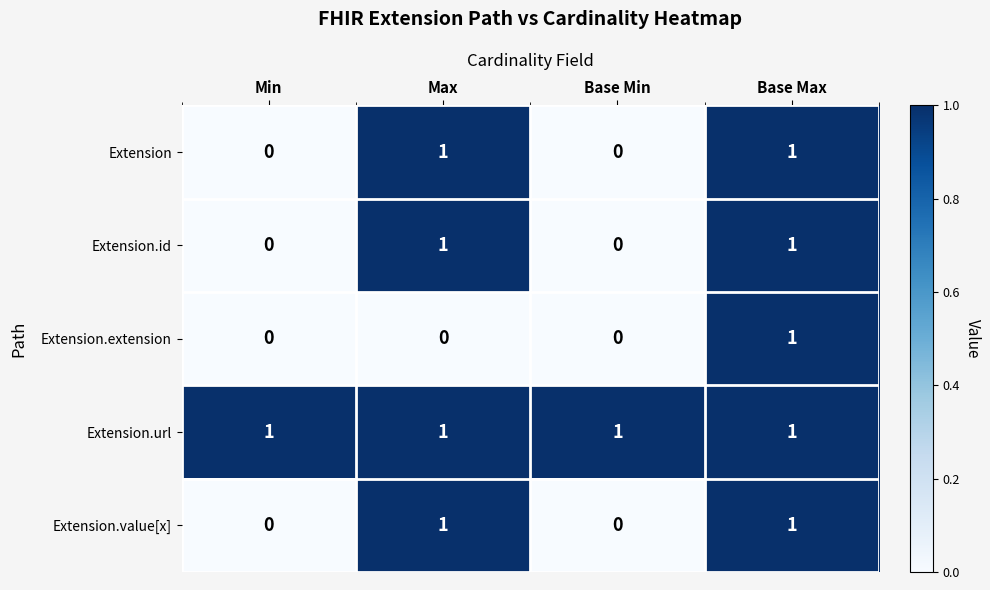

Is it true that Extension.id equals 0 at Base Max?

False